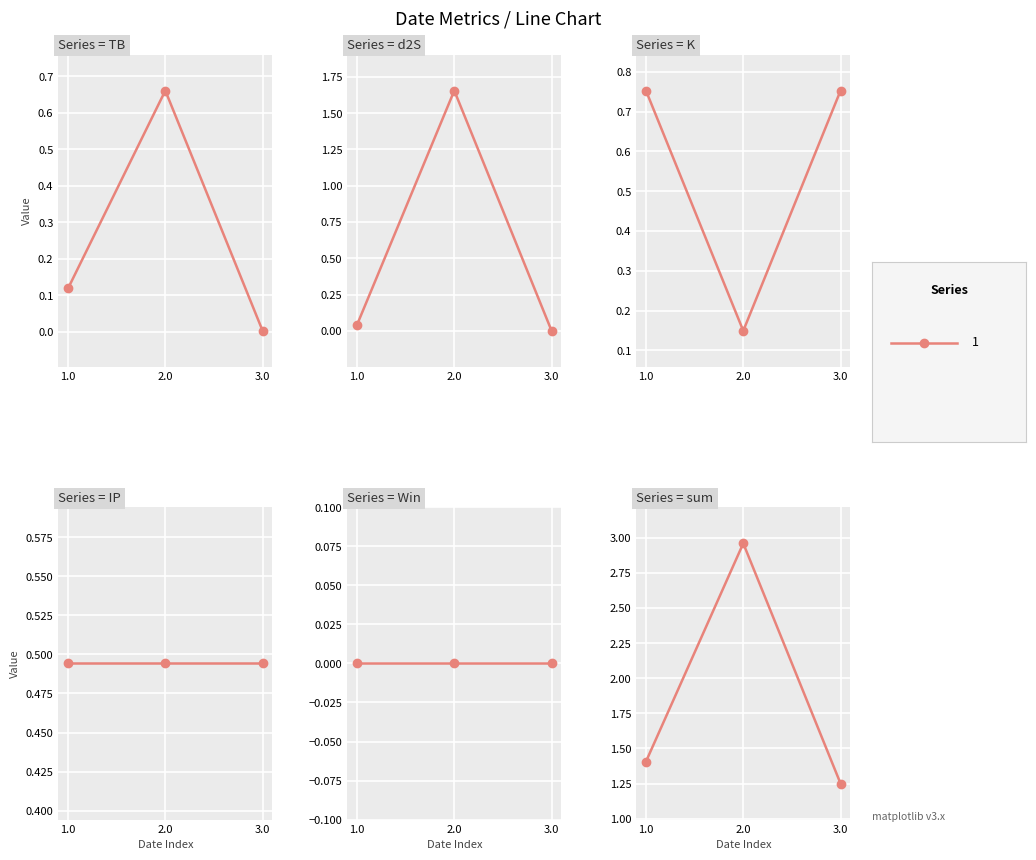

What is the maximum value shown in the chart?

3.0